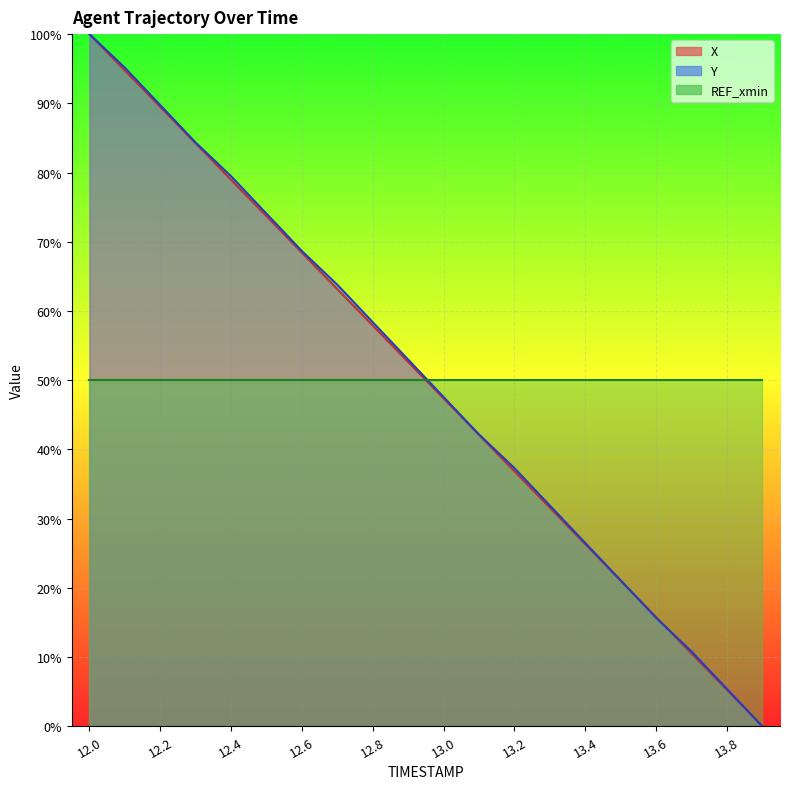

At which category is the sum across all series the highest?

12.0